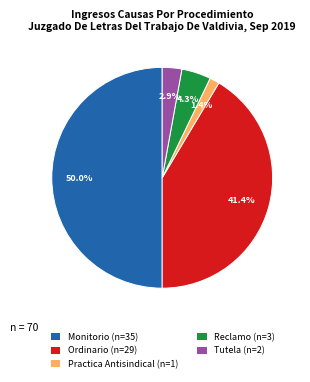

Is Practica Antisindical the majority of the pie?

No